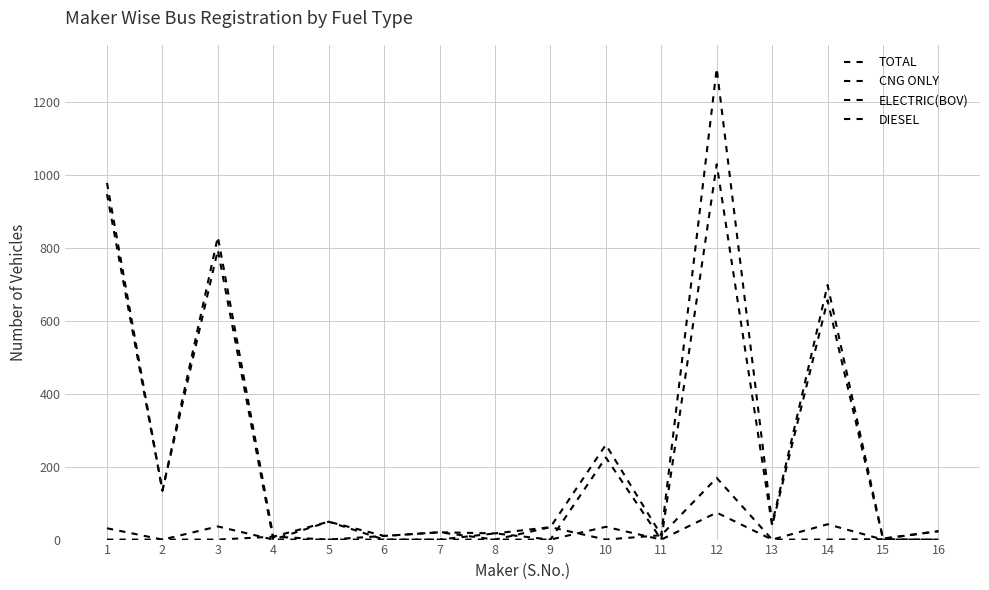

In DIESEL, how many points are higher than both neighbors (excluding endpoints)?

6